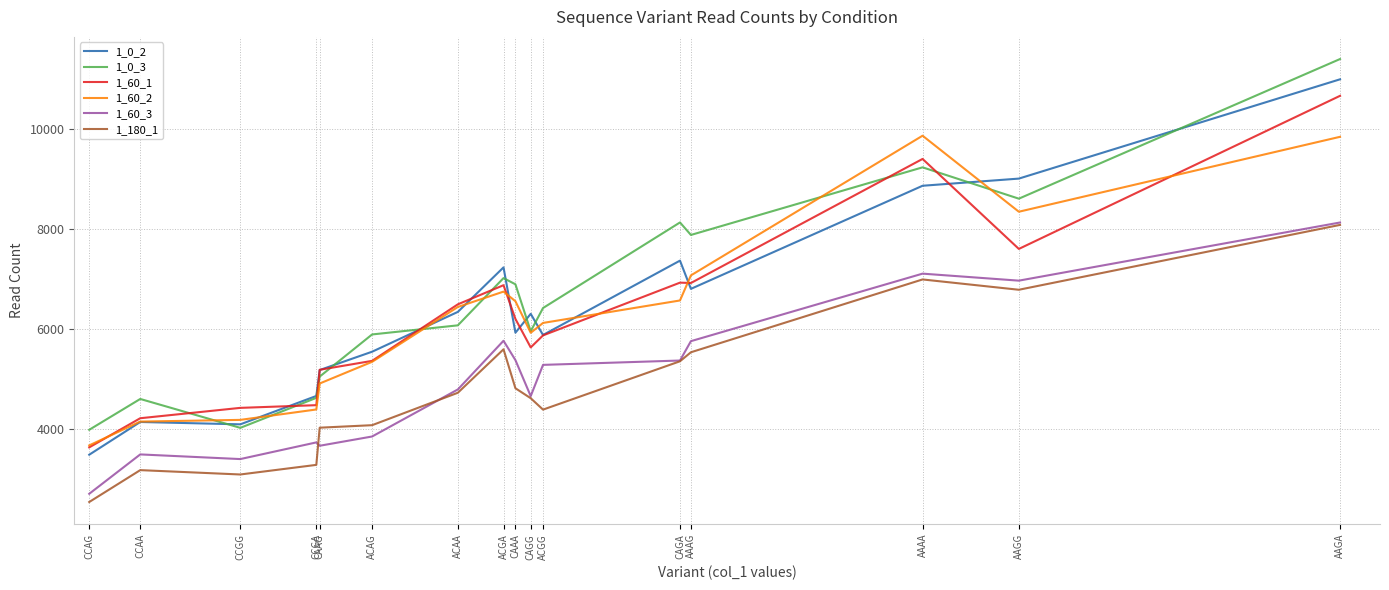

What is the average value of the 1_60_2 series?

6260